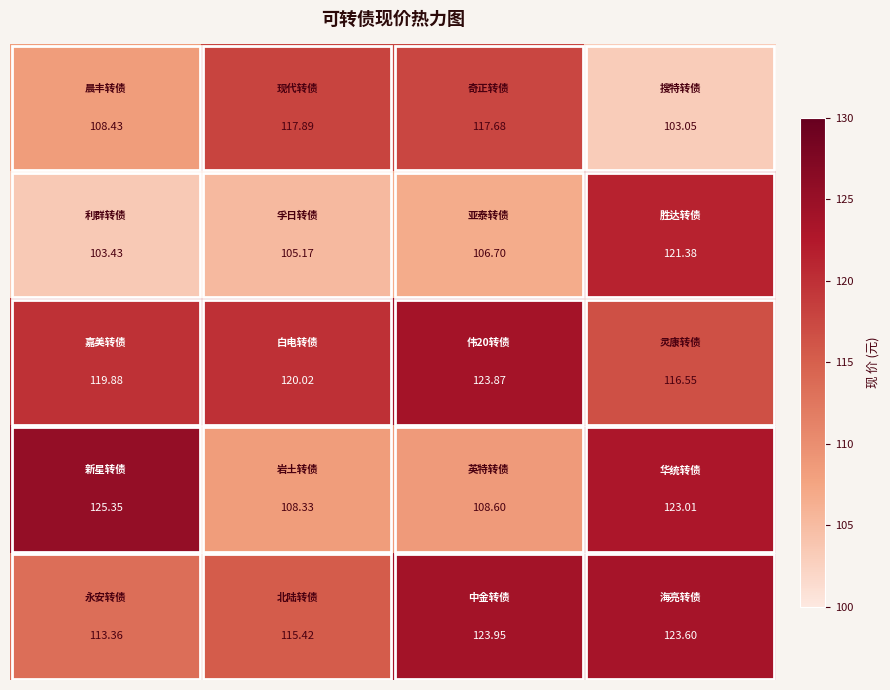

How many distinct data groups are displayed?

5